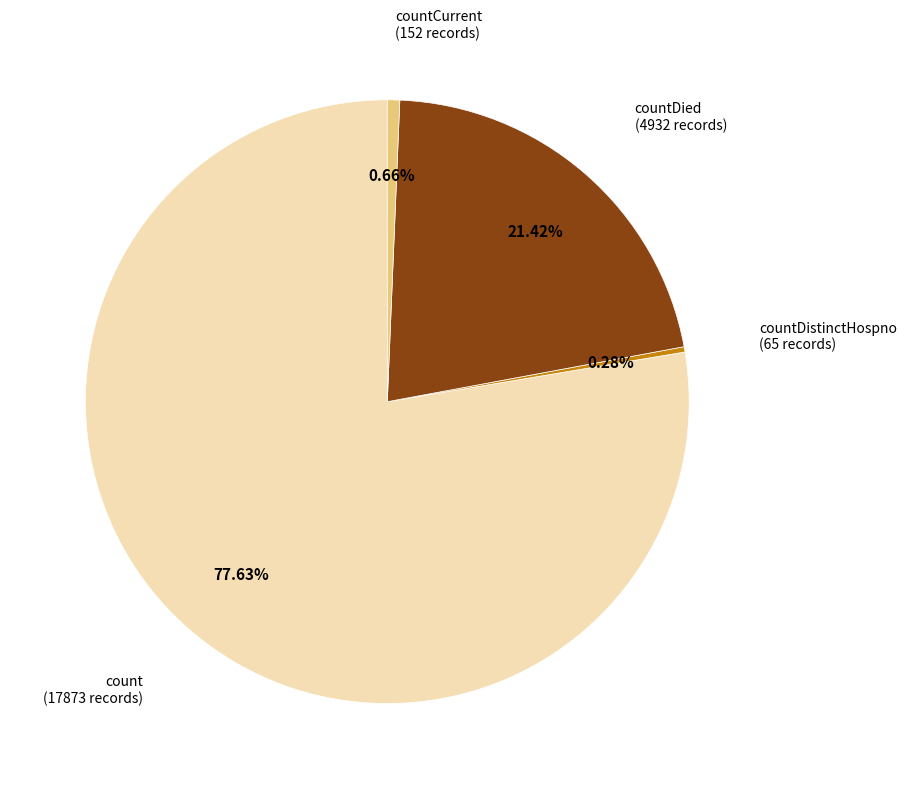

True or false: countDistinctHospno accounts for 0% of the total.

True